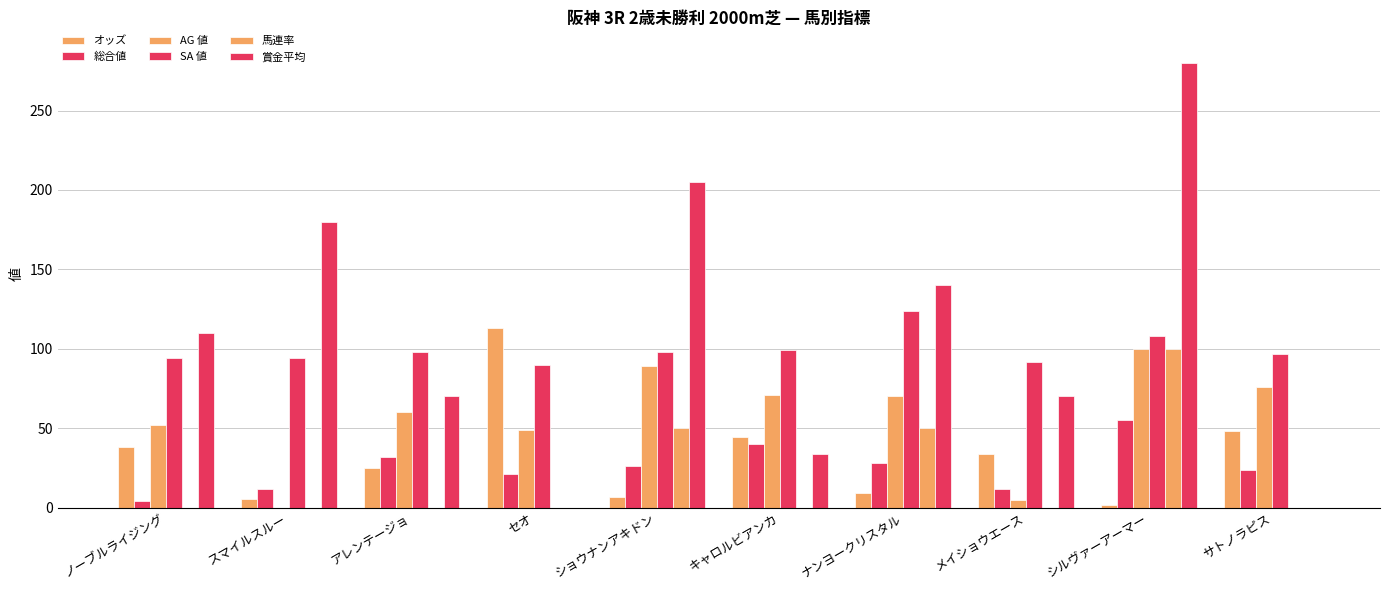

Does the chart contain stacked bars?

No